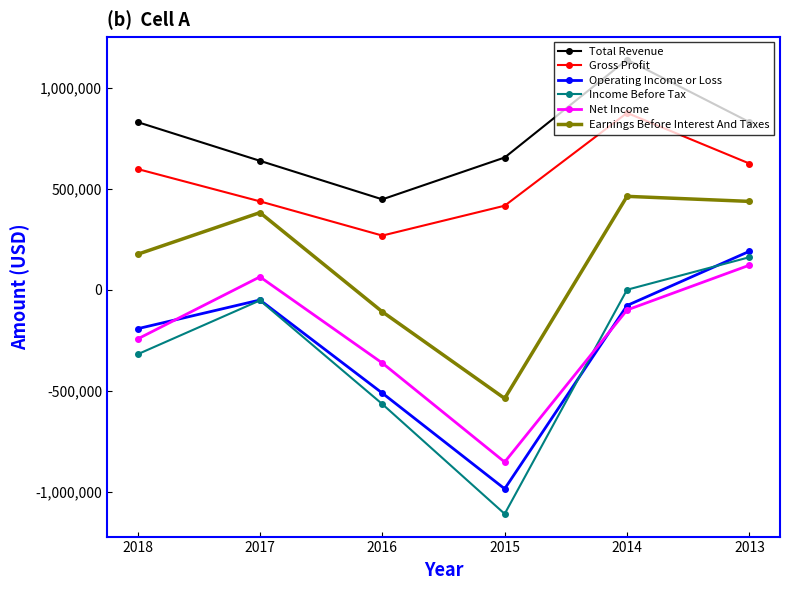

How many lines are shown in the chart?

6